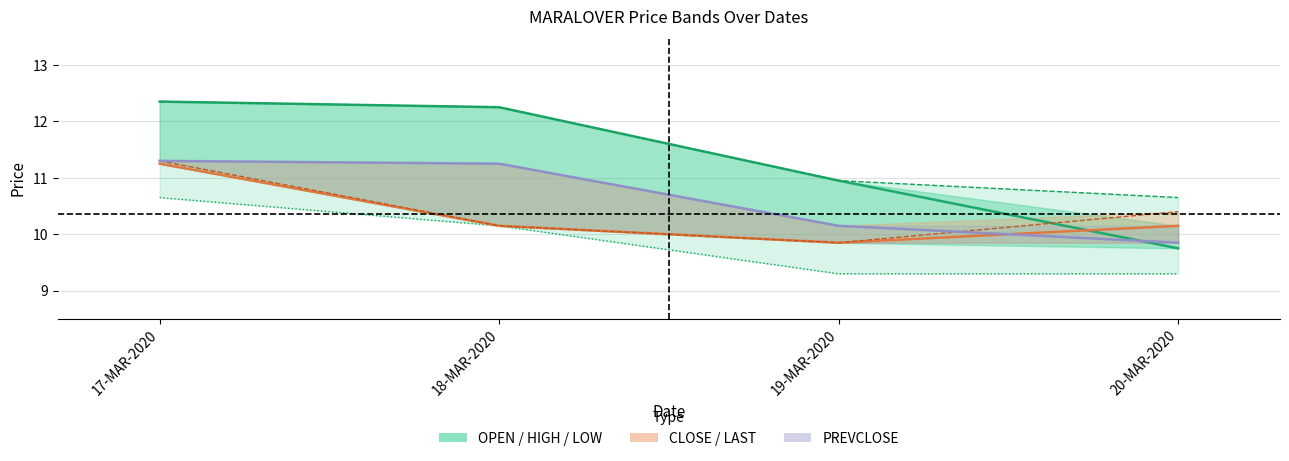

The PREVCLOSE series shows 11.2 at 18-MAR-2020. True or false?

True